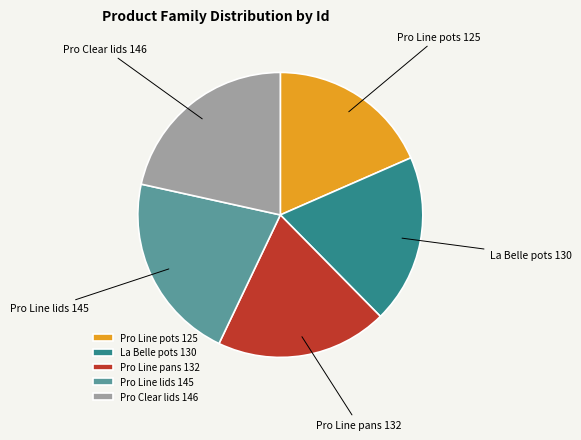

Which has a higher value, Pro Clear lids or La Belle pots?

Pro Clear lids